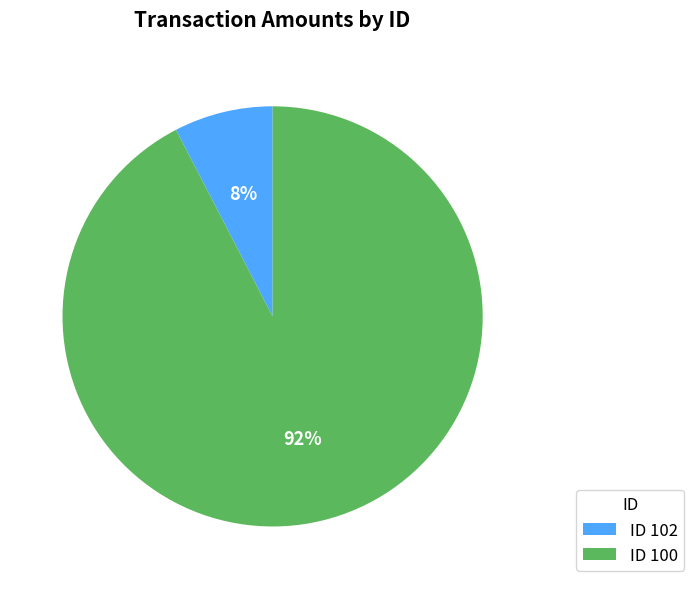

Between ID 100 and ID 102, which is larger?

ID 100